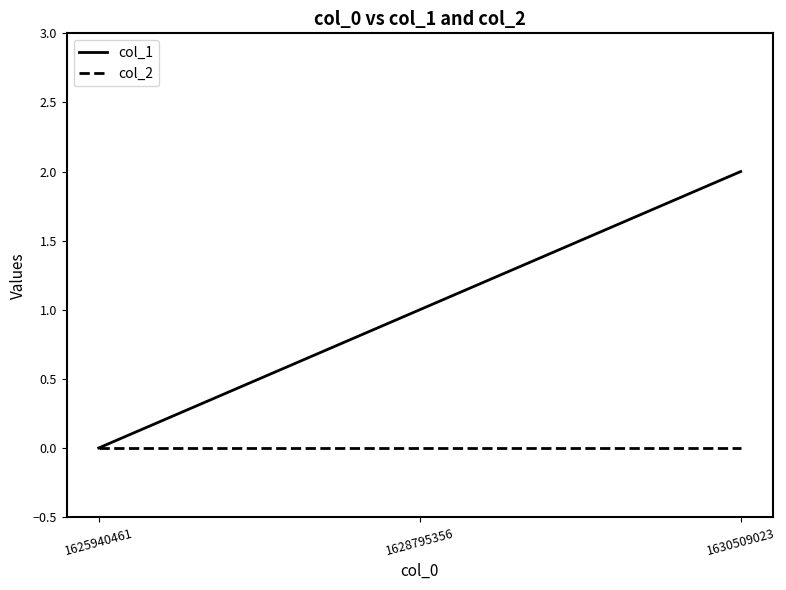

Which series has the largest range (max minus min)?

col_1